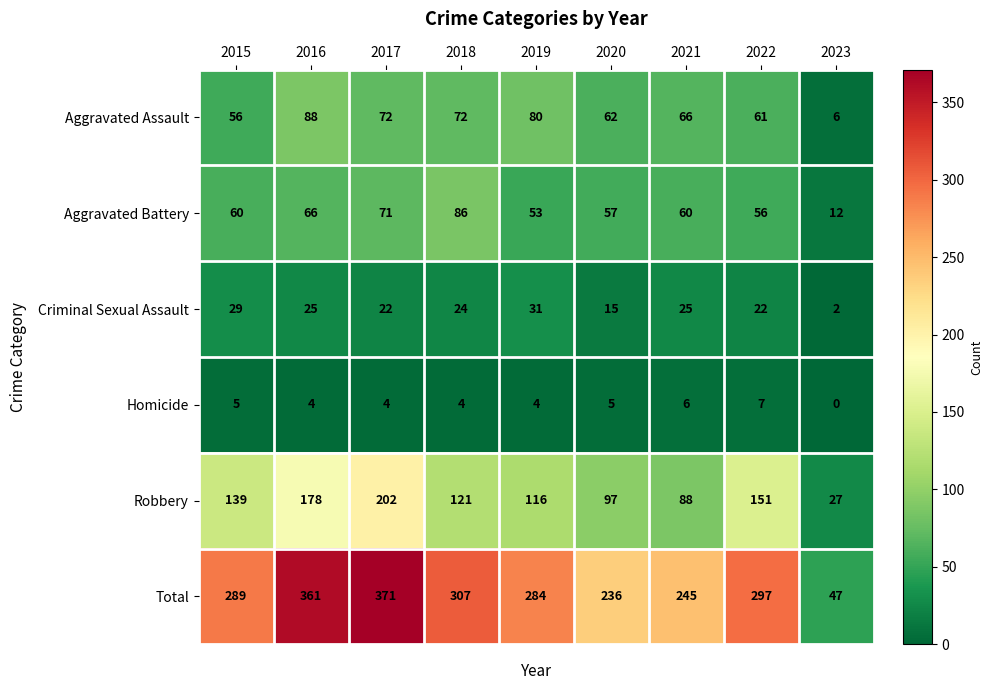

What is the sum of the Aggravated Assault values at 2023 and 2015?

62